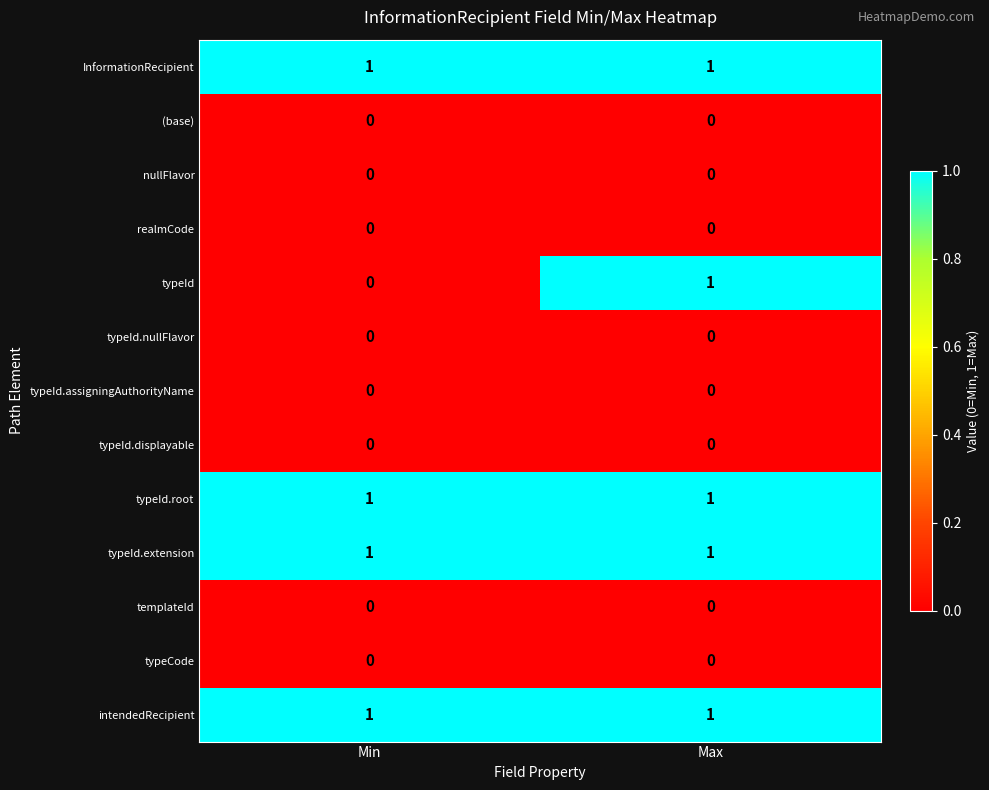

Reading left to right, list all the values displayed in this chart.

InformationRecipient: Min=1	Max=1
(base): Min=0	Max=0
nullFlavor: Min=0	Max=0
realmCode: Min=0	Max=0
typeId: Min=0	Max=1
typeId.nullFlavor: Min=0	Max=0
typeId.assigningAuthorityName: Min=0	Max=0
typeId.displayable: Min=0	Max=0
typeId.root: Min=1	Max=1
typeId.extension: Min=1	Max=1
templateId: Min=0	Max=0
typeCode: Min=0	Max=0
intendedRecipient: Min=1	Max=1